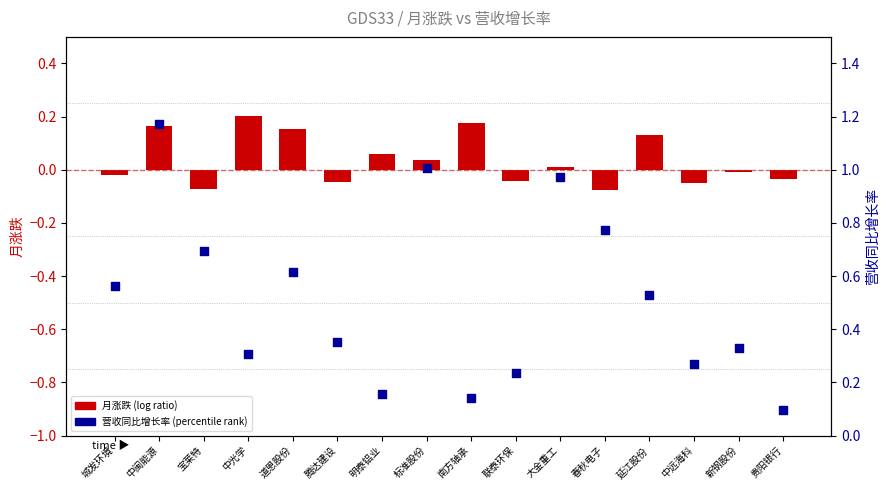

Which series contains the lowest Y value?

月涨跌 (log ratio style)